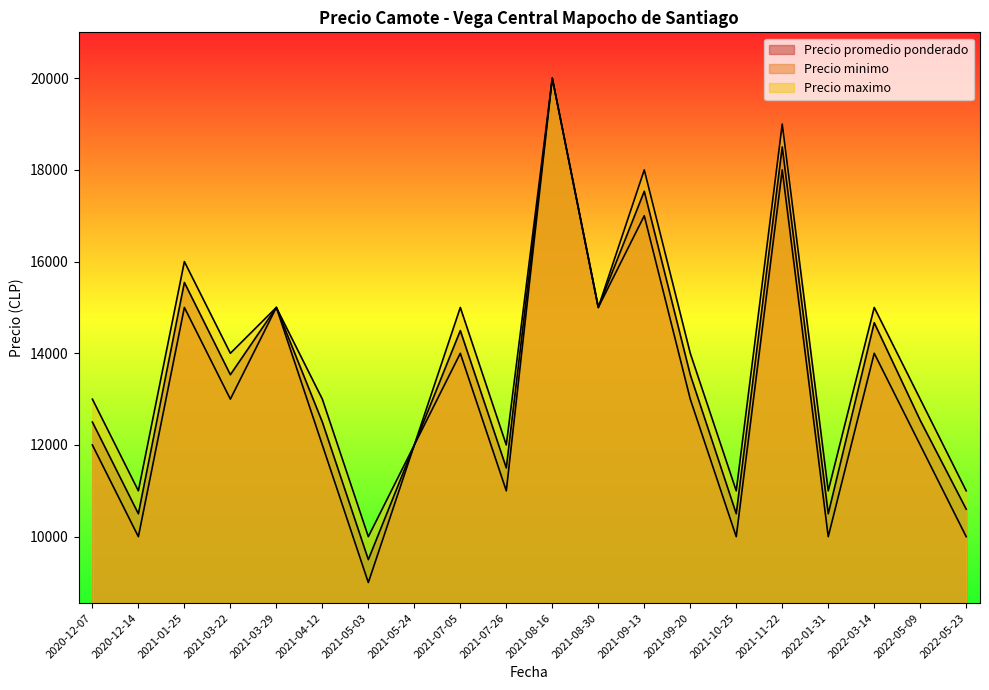

What is the spread (max minus min) of values at 2021-05-03?

1000